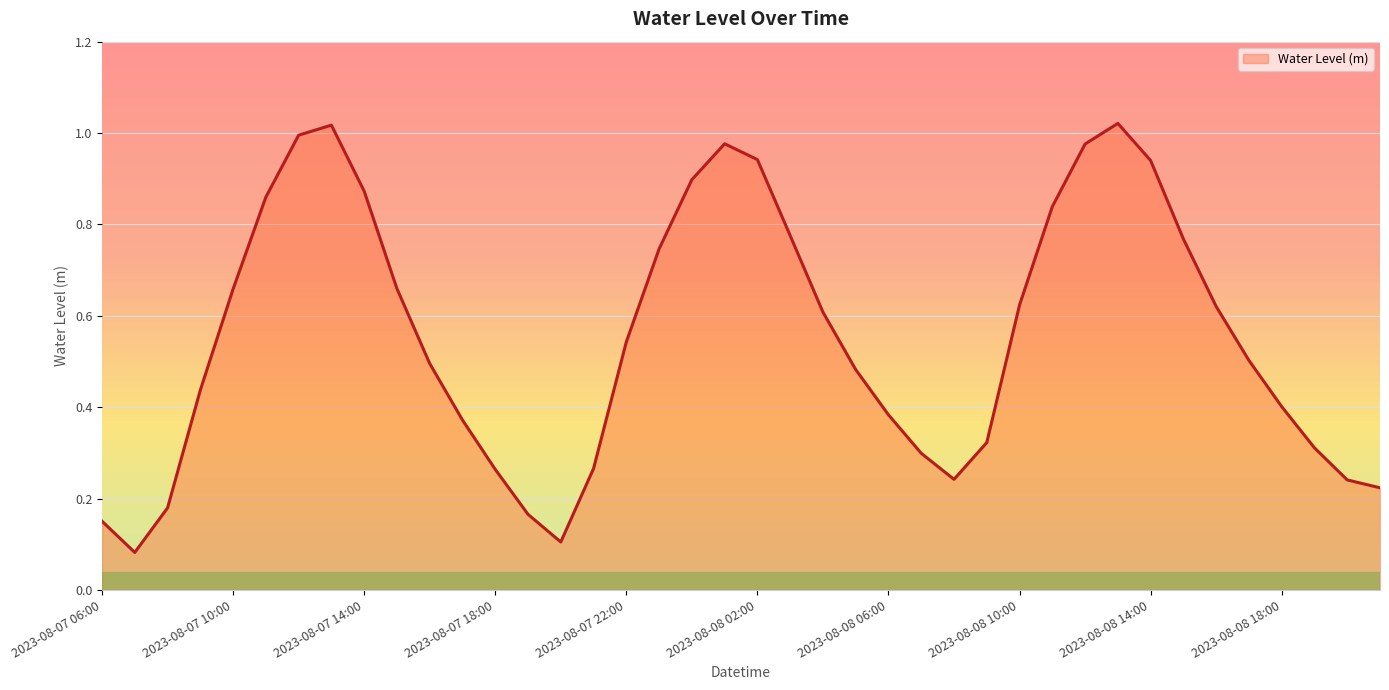

At which category does the data reach its first local valley?

2023-08-07 07:00